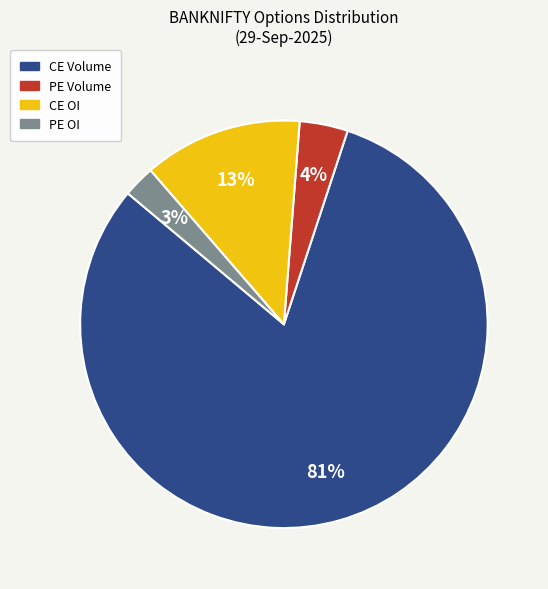

Is there any slice that represents more than half of the pie?

Yes